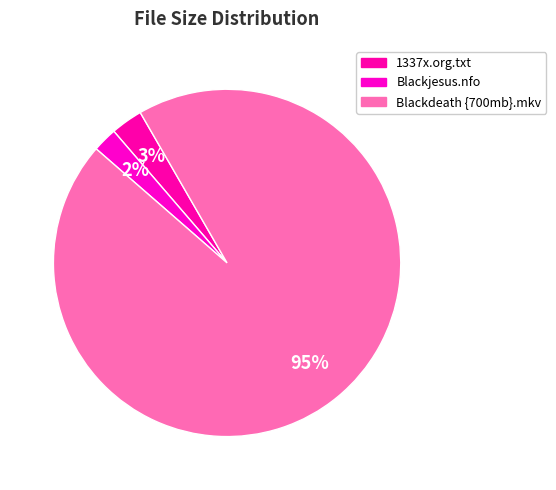

What is the change in value from 1337x.org.txt to Blackjesus.nfo?

-5.1